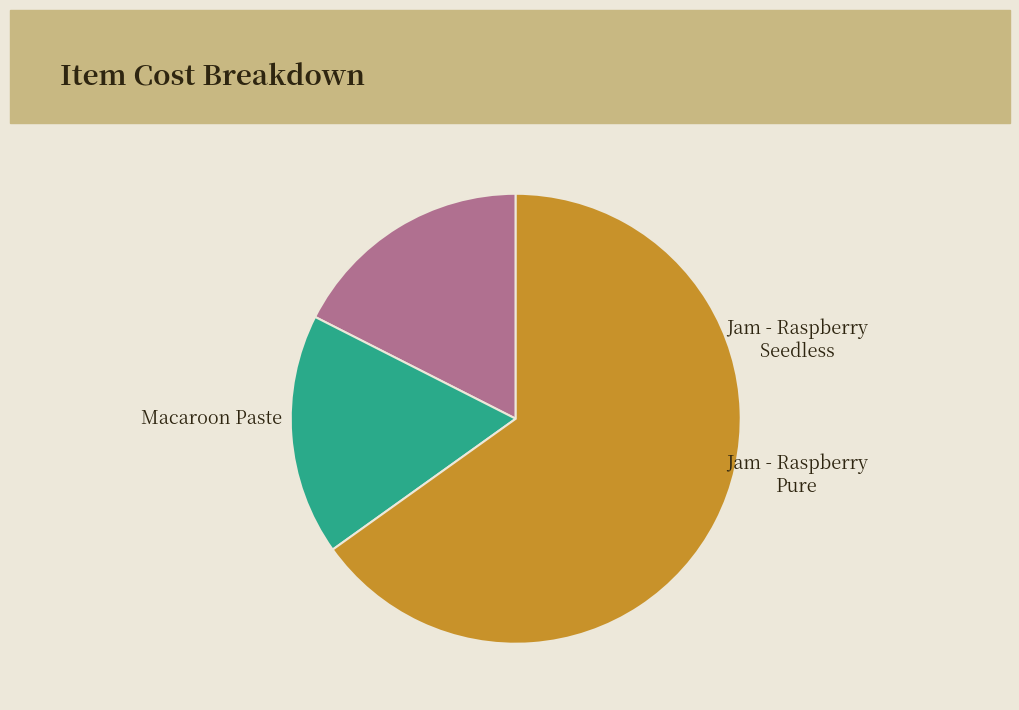

Between Jam - Raspberry Pure and Jam - Raspberry Seedless, which is larger?

Jam - Raspberry Seedless